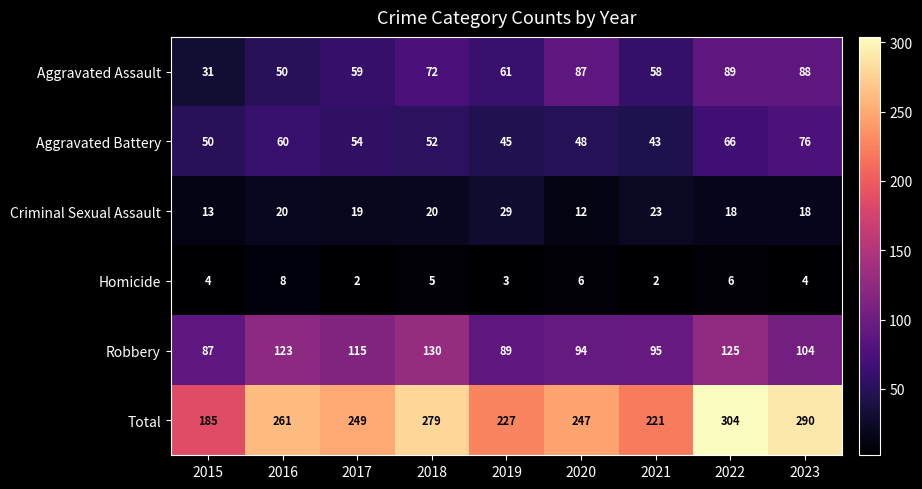

How many data points in Aggravated Assault are less than 61?

4